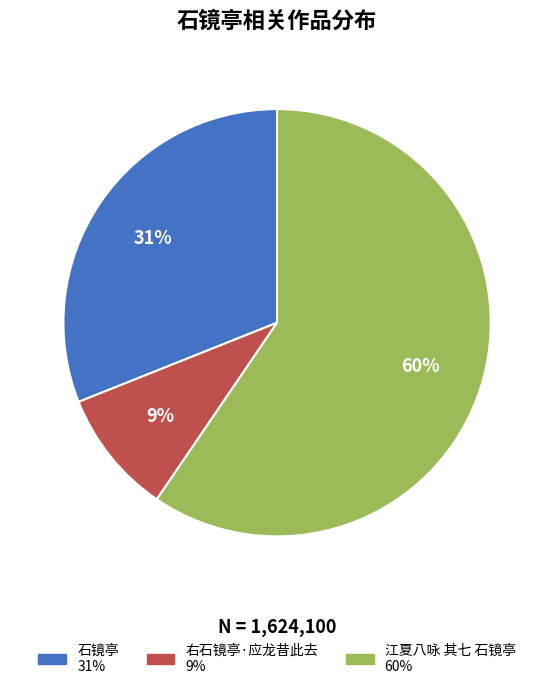

How many segments does this pie chart have?

3